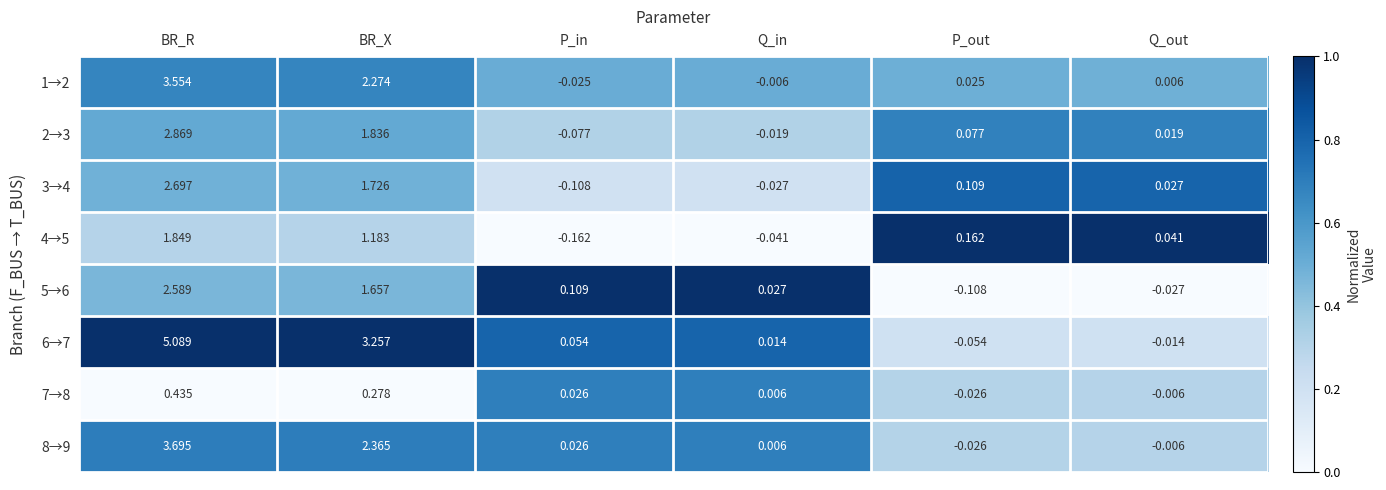

Count the number of categories in the chart.

6